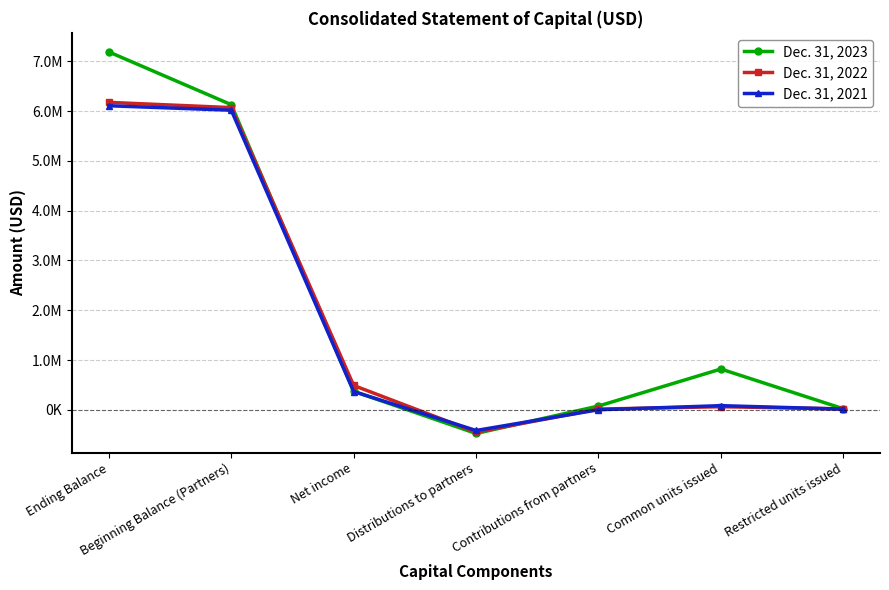

Reading right to left, list all the values displayed in this chart.

Dec. 31, 2023: 20441	818497	74730	-476567	370867	6131474	7191935
Dec. 31, 2022: 16667	61284	13223	-449717	488035	6072818	6178039
Dec. 31, 2021: 12652	82510	0	-416600	366288	6020639	6109932